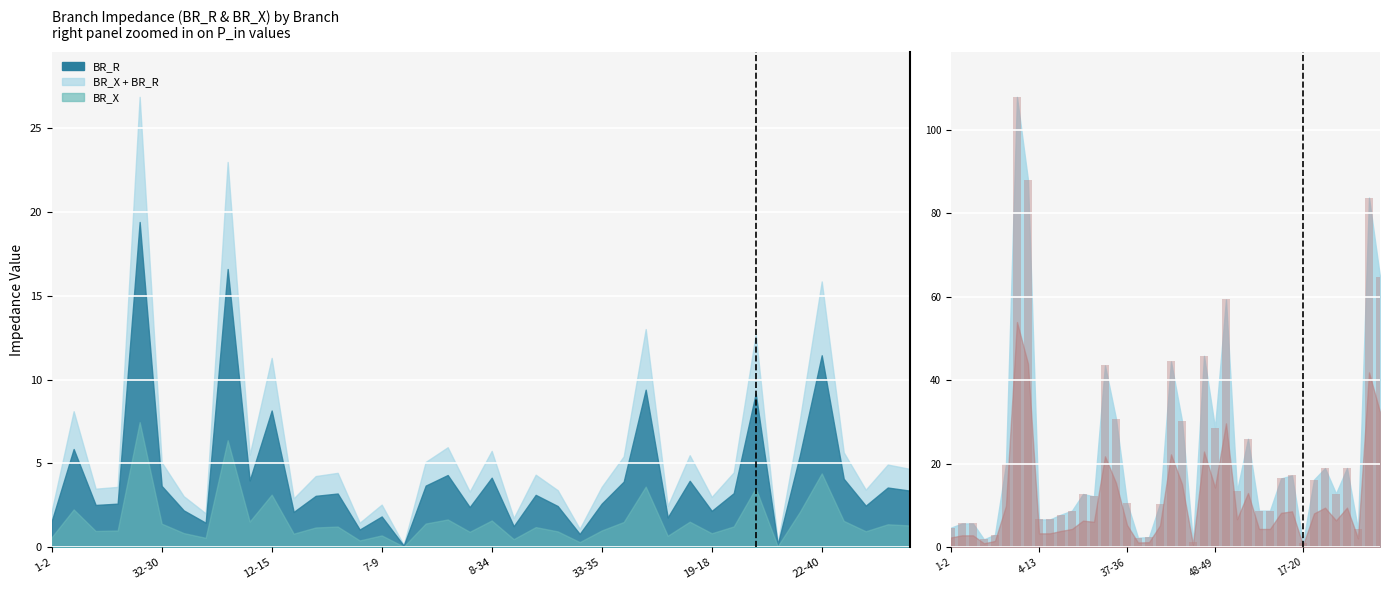

What position from the left is 17?

18